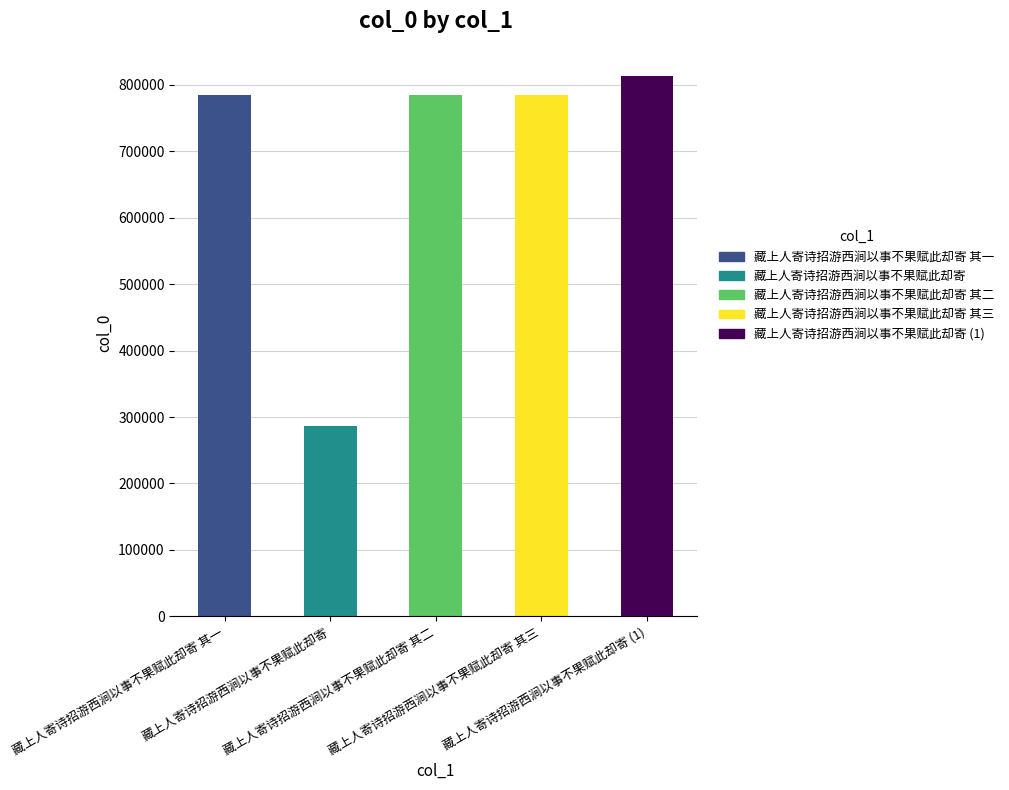

The chart shows a value of 784275 at 藏上人寄诗招游西涧以事不果赋此却寄 其一. True or false?

True